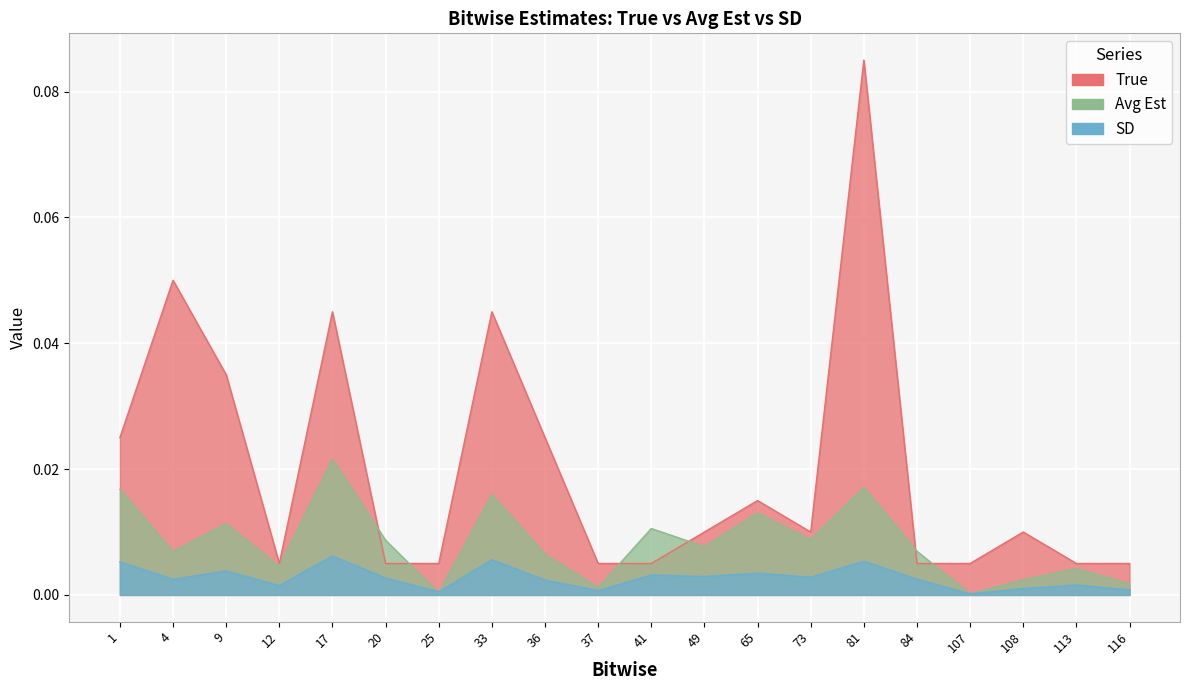

The value of True at 107 is 0.0. True or false?

False